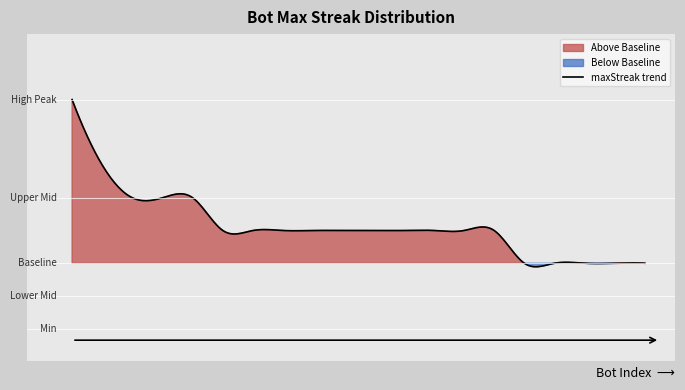

Reading left to right, list all the values displayed in this chart.

24	20	18	18	18	16	16	16	16	16	16	16	16	16	16	14	14	14	14	14